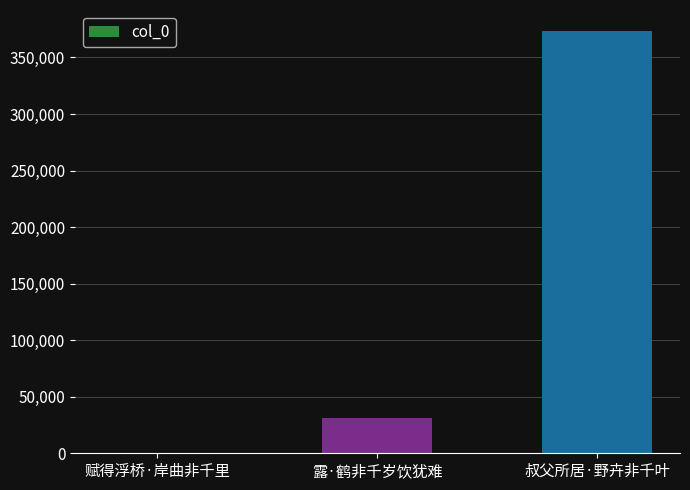

What is the sum of all values?

404691